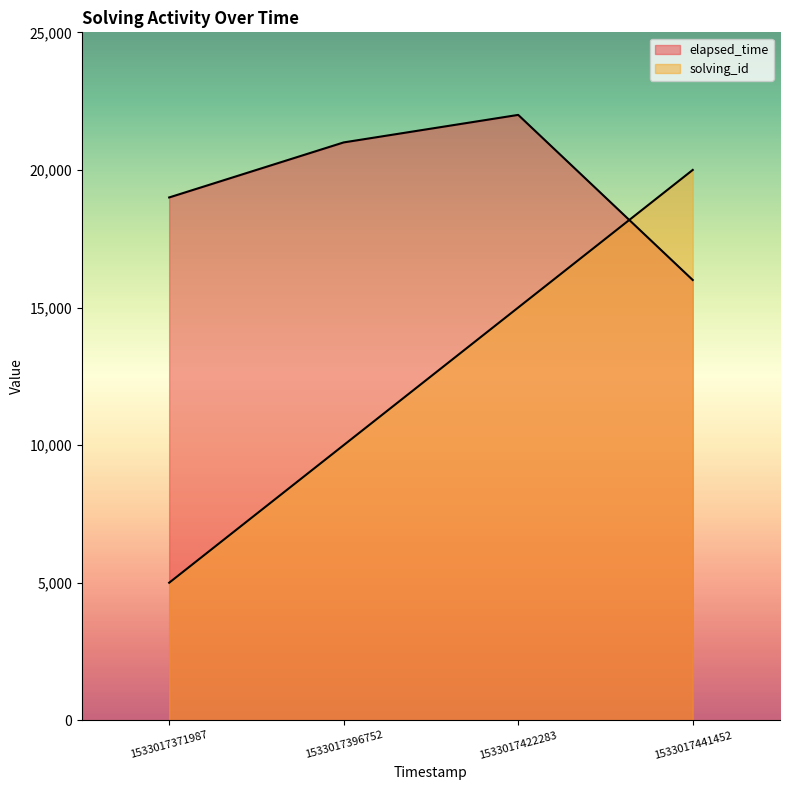

What is the value of the elapsed_time point at the 4th from the left?

16000